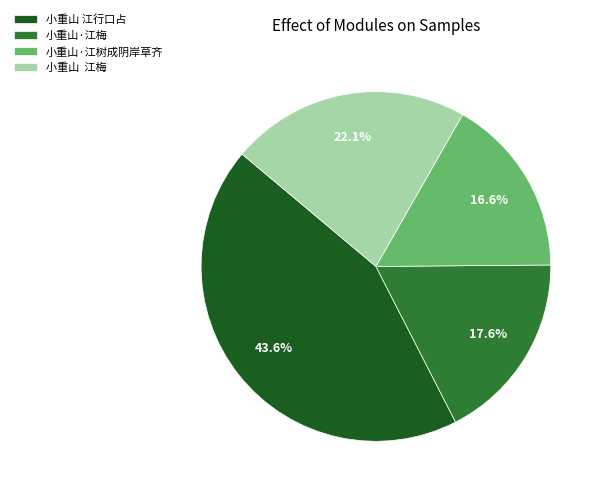

What is the largest slice in the pie chart?

小重山 江行口占